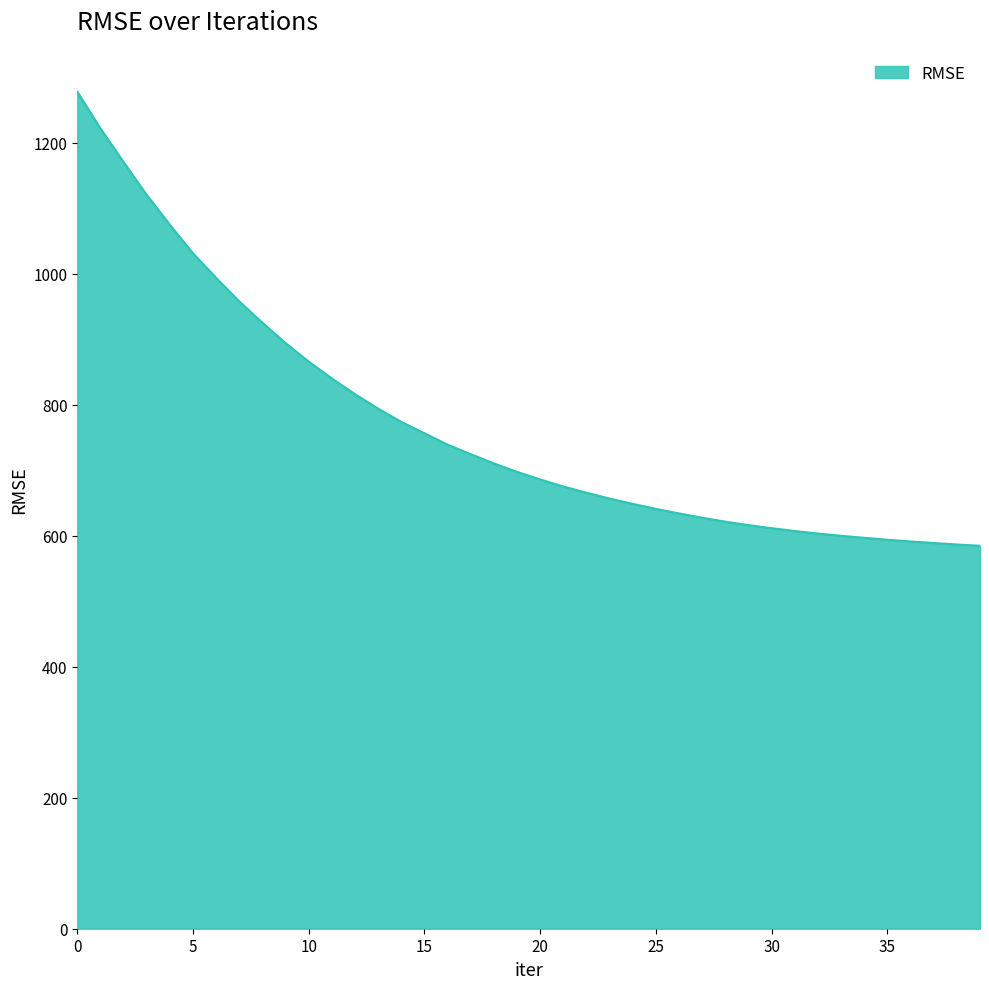

What is the greatest value displayed?

1277.7